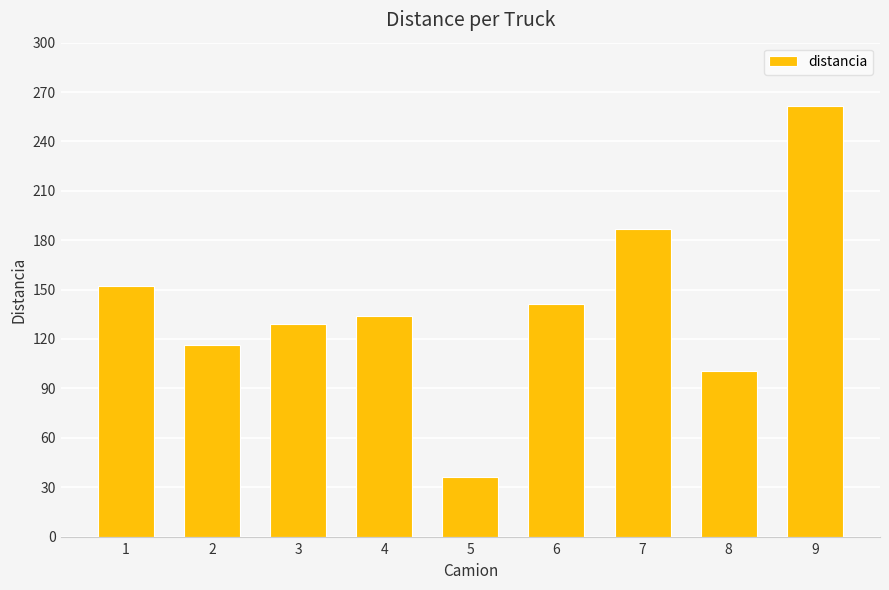

What is the difference between the maximum and minimum values?

225.3